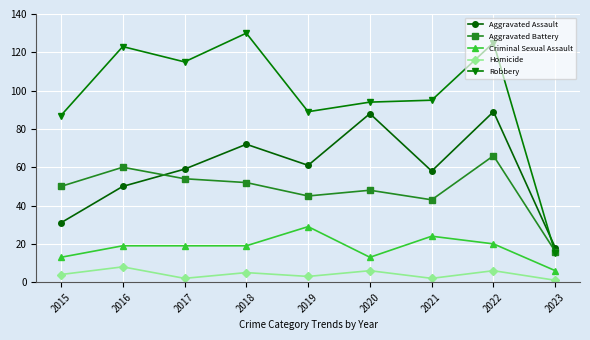

Does the chart display data point markers on the line(s)?

Yes